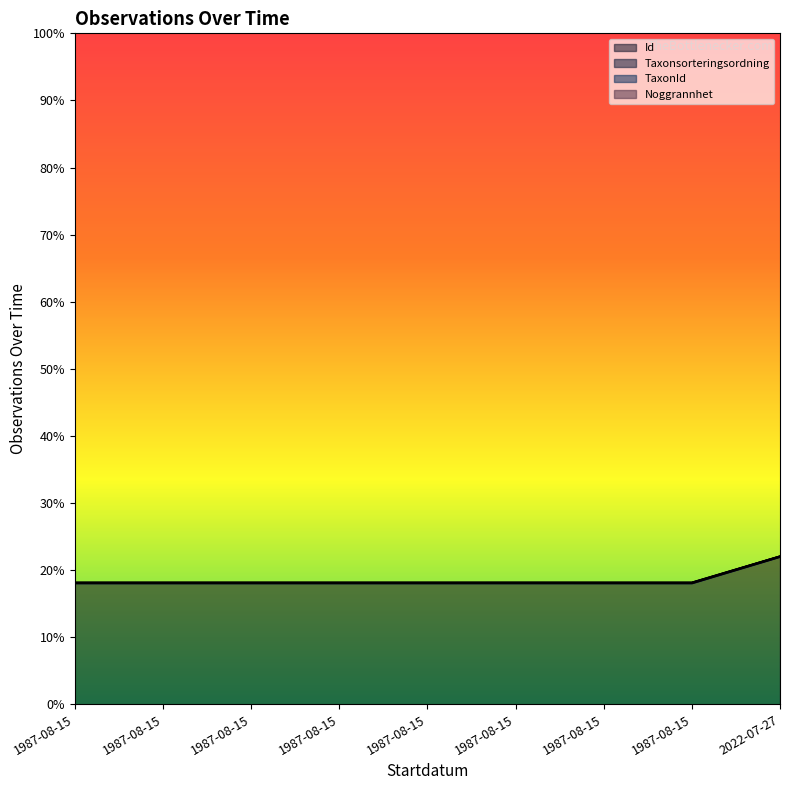

List the series in order of their peak value, highest first.

TaxonId, Noggrannhet, Taxonsorteringsordning, Id